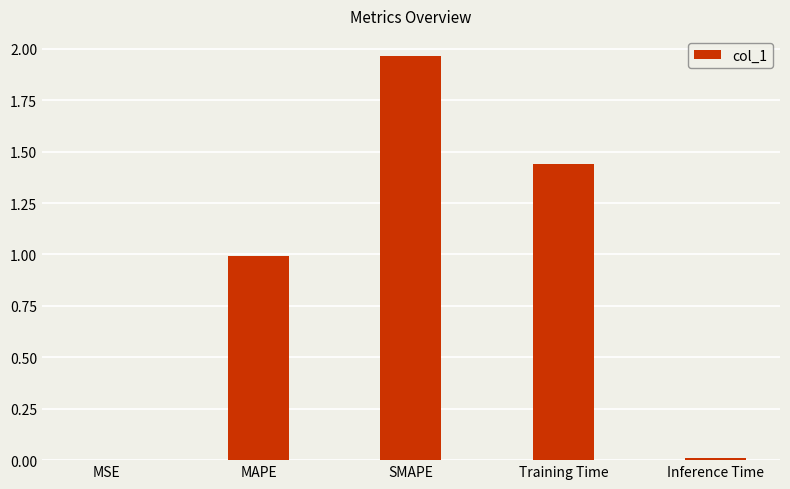

What is the sum of all values?

4.4